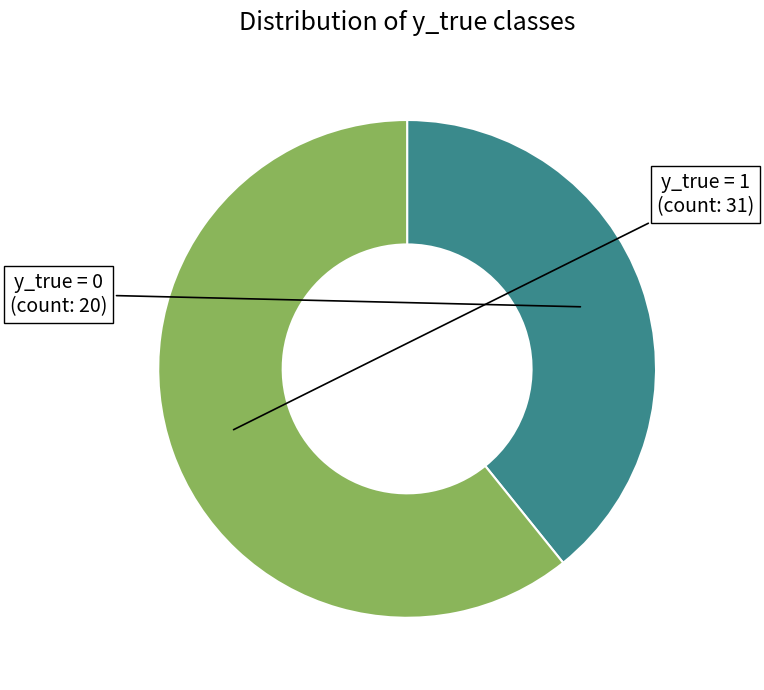

Does any single category account for the majority?

Yes